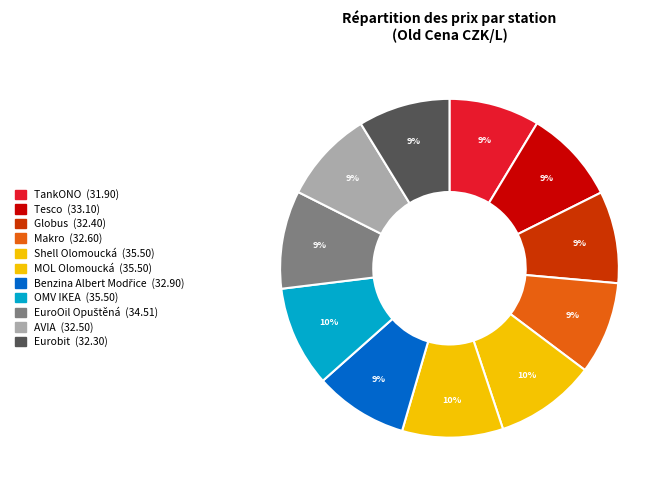

Which category has the biggest portion of the pie?

Shell Olomoucká